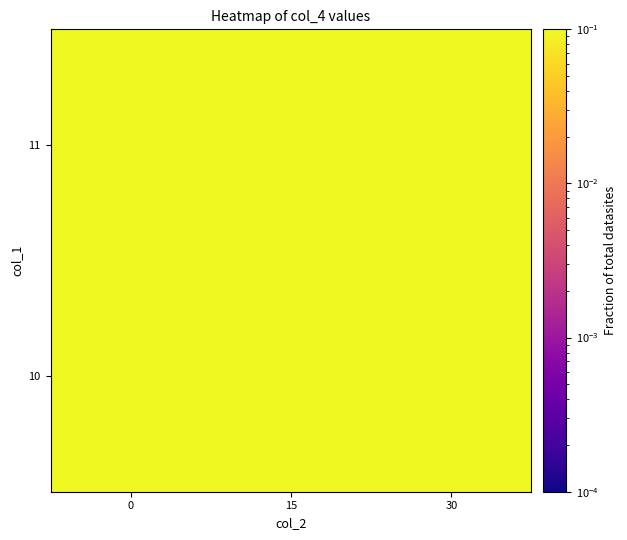

What is the smallest value displayed?

0.1